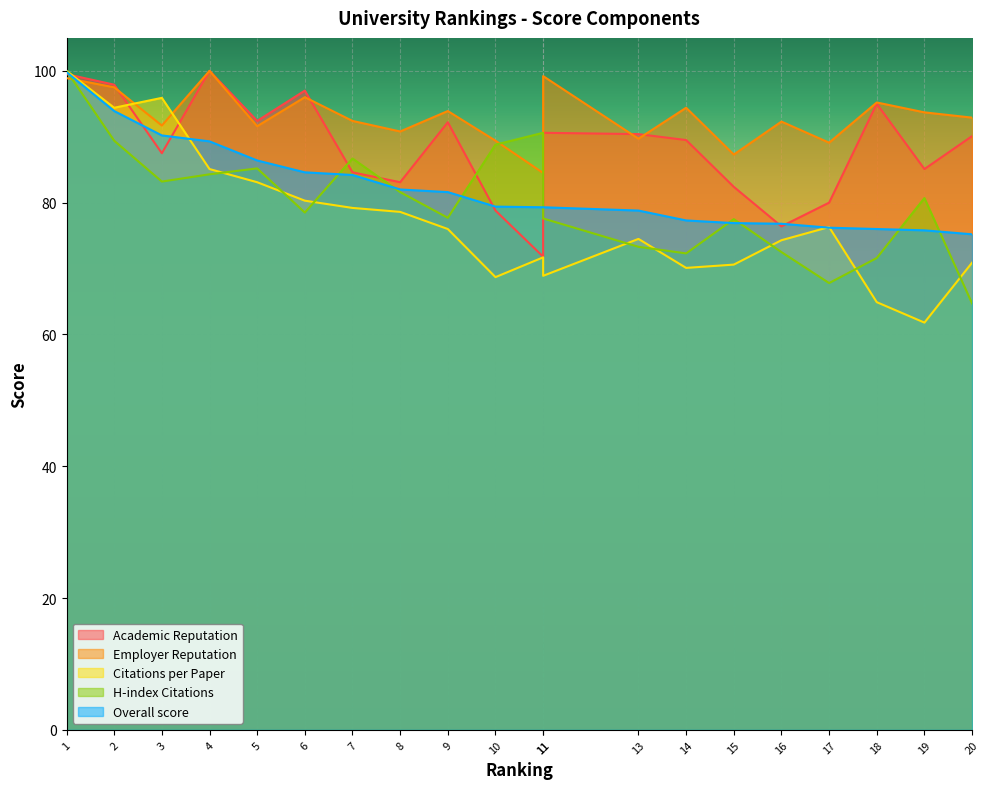

What is the maximum value for Citations per Paper?

100.0